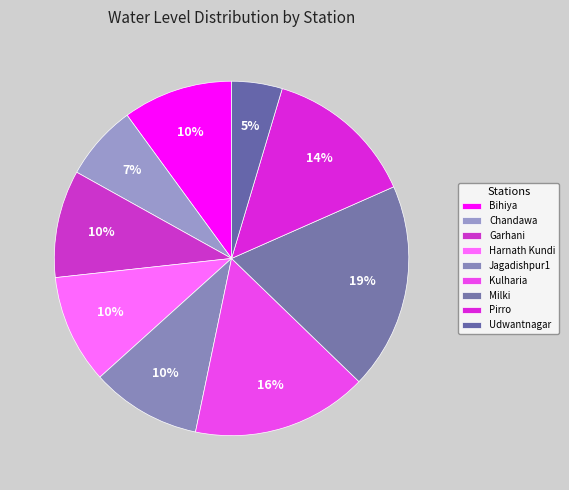

Rank the categories by value from lowest to highest.

Udwantnagar, Chandawa, Garhani, Harnath Kundi, Bihiya, Jagadishpur1, Pirro, Kulharia, Milki